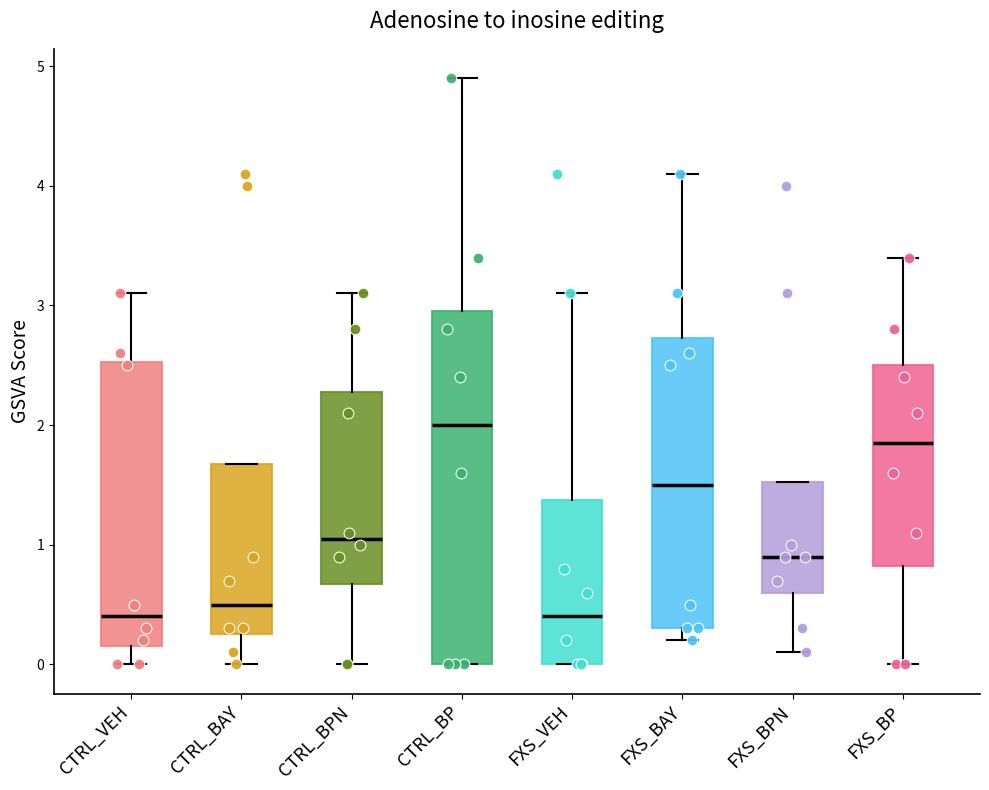

Reading left to right, read every box against the y-axis: the position of its median line, the range the box covers, and the ends of its whiskers. The values are not printed on the chart, so give them approximately, as read against the axis.

CTRL_VEH: median 0.4, box 0.2 to 2.5, whiskers 0.0 to 3.1
CTRL_BAY: median 0.5, box 0.3 to 1.7, whiskers 0.0 to 1.7
CTRL_BPN: median 1.1, box 0.7 to 2.3, whiskers 0.0 to 3.1
CTRL_BP: median 2.0, box 0.0 to 3.0, whiskers 0.0 to 4.9
FXS_VEH: median 0.4, box 0.0 to 1.4, whiskers 0.0 to 3.1
FXS_BAY: median 1.5, box 0.3 to 2.7, whiskers 0.2 to 4.1
FXS_BPN: median 0.9, box 0.6 to 1.5, whiskers 0.1 to 1.5
FXS_BP: median 1.9, box 0.8 to 2.5, whiskers 0.0 to 3.4